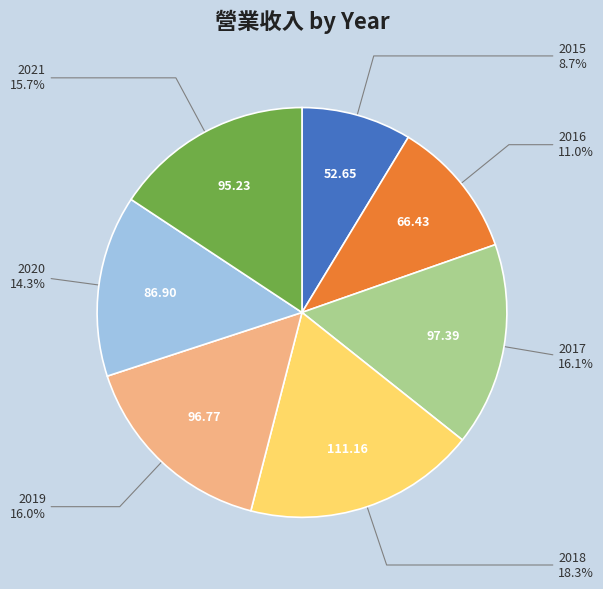

How many segments does this pie chart have?

7